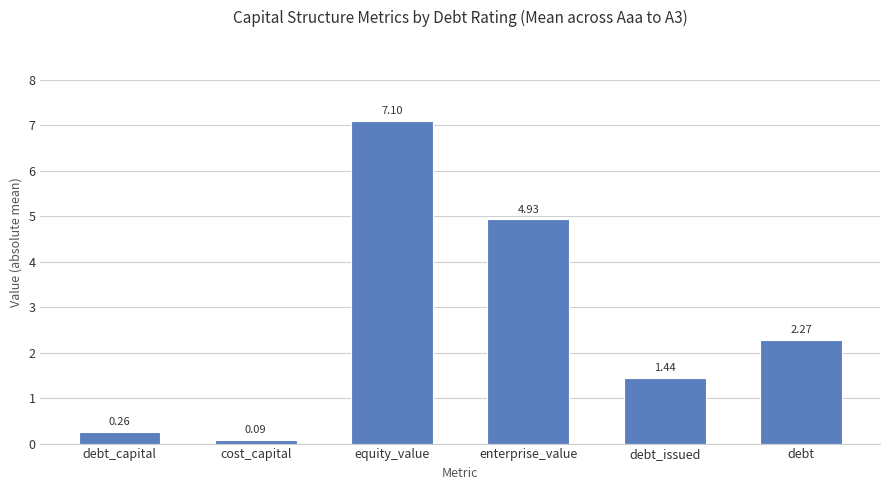

Count the number of data series in this chart.

1